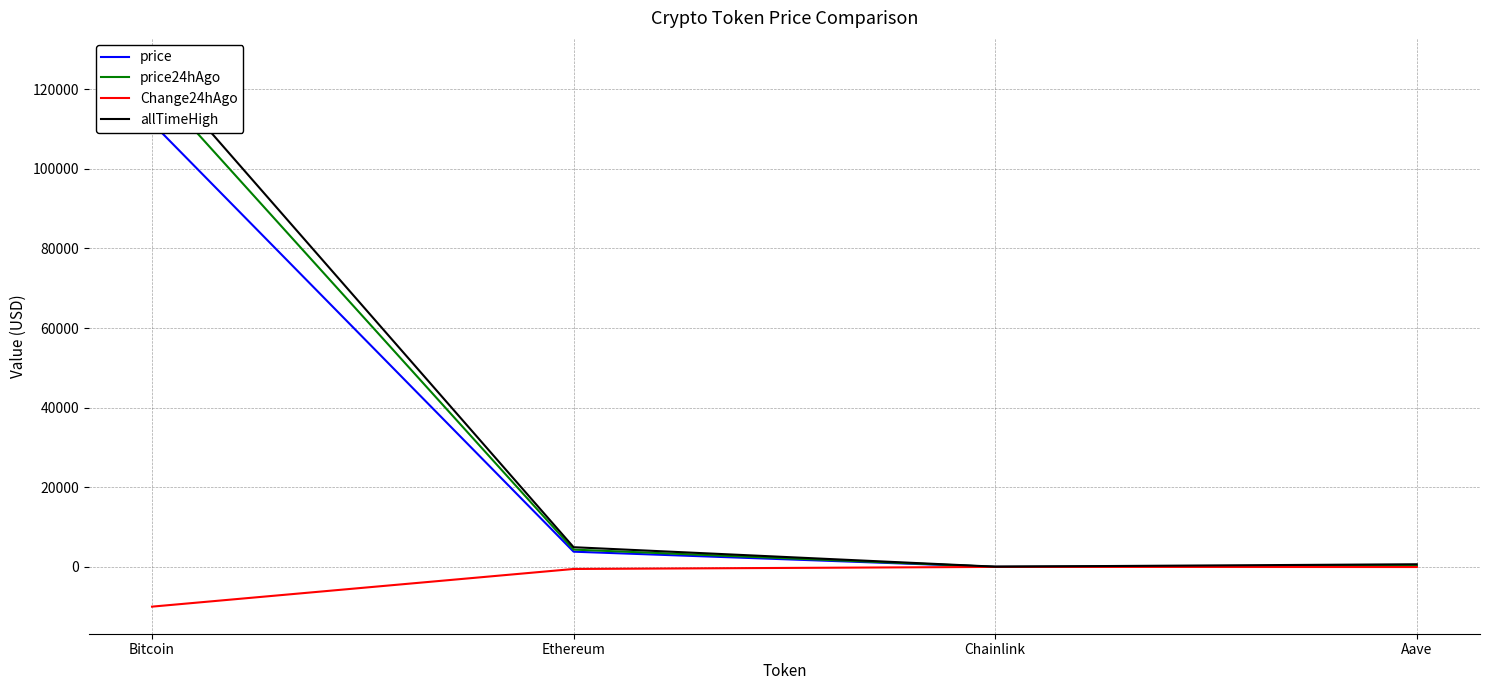

Rank the series at Bitcoin from highest to lowest value.

allTimeHigh, price24hAgo, price, Change24hAgo